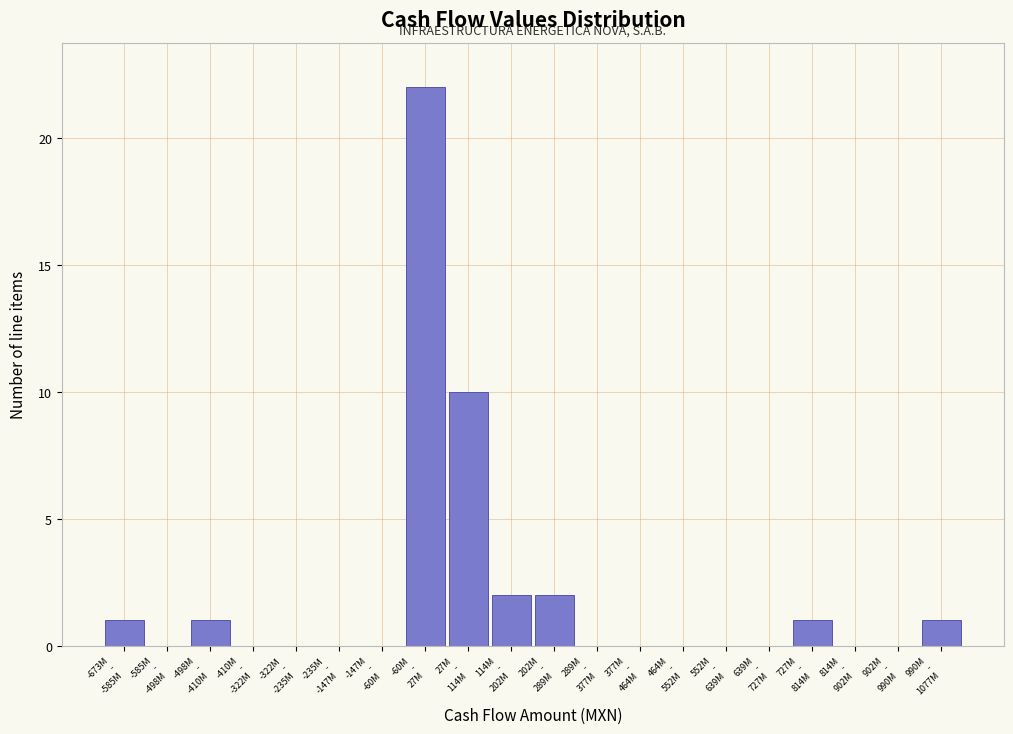

What is the greatest value displayed?

22